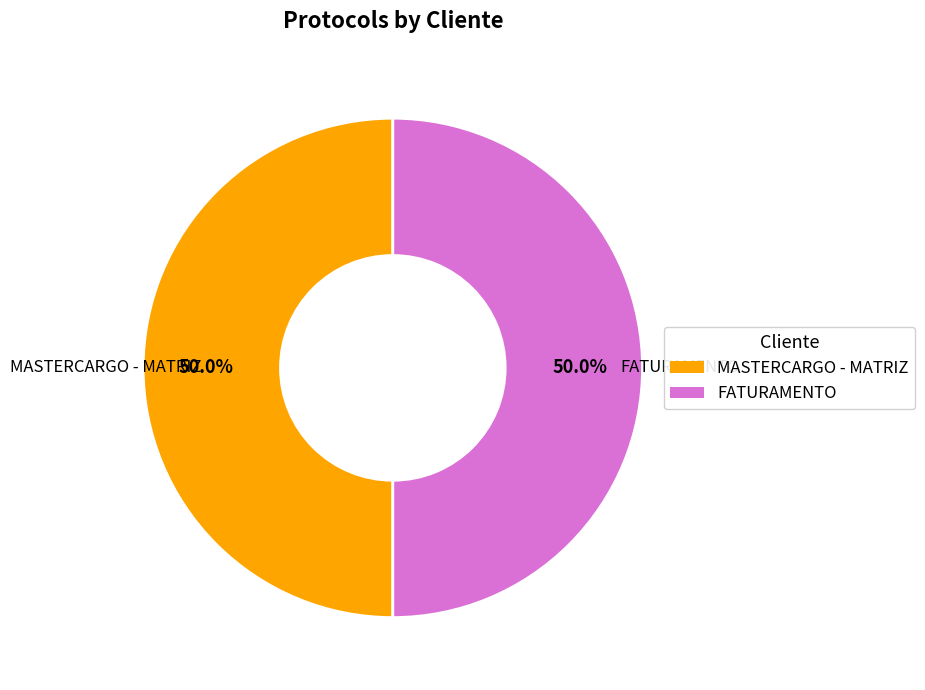

Approximately how many times larger is the value at FATURAMENTO compared to MASTERCARGO - MATRIZ?

1.0